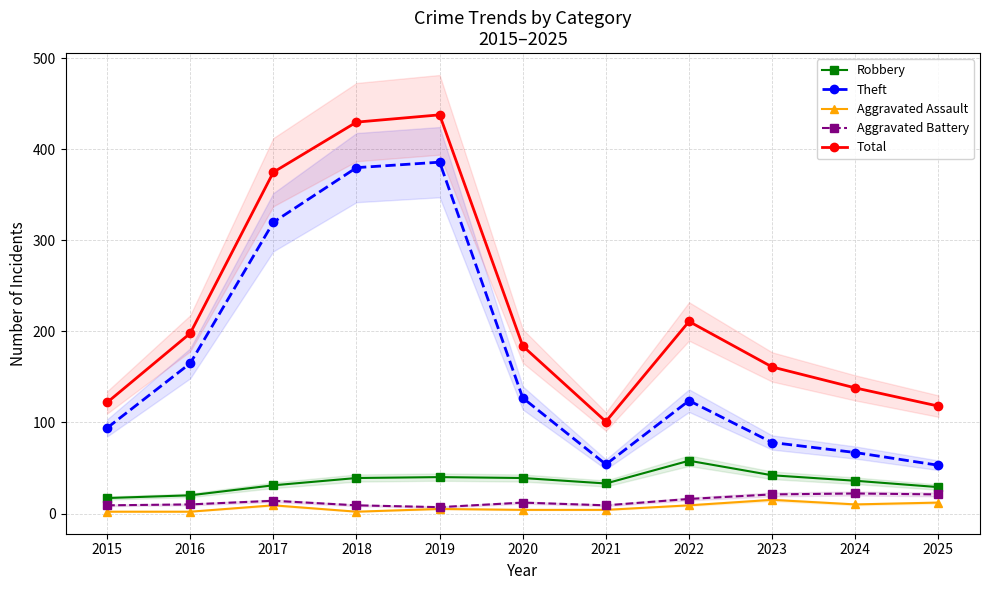

Read the Theft value at 2018.

380